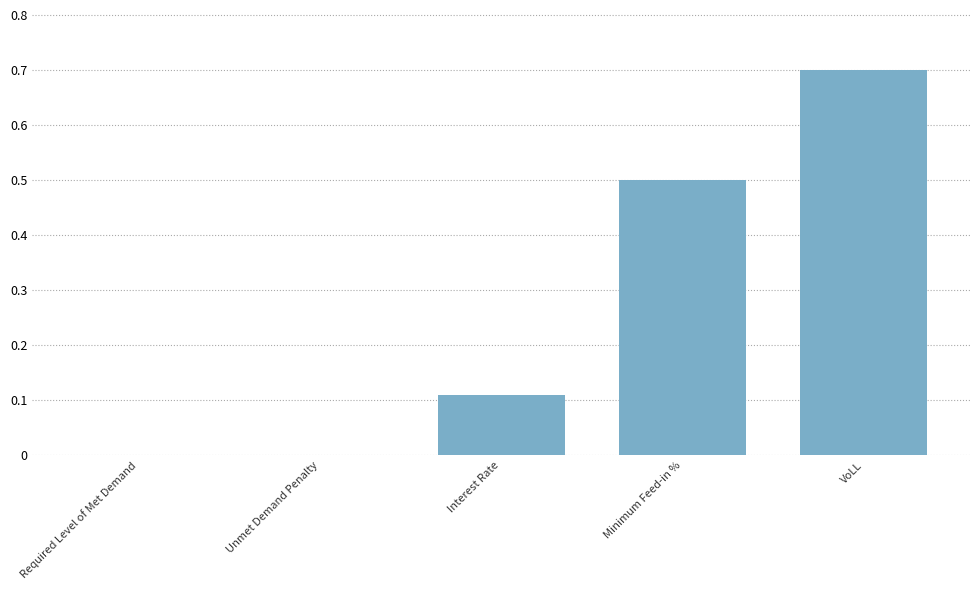

The value at VoLL is 1.1. True or false?

False